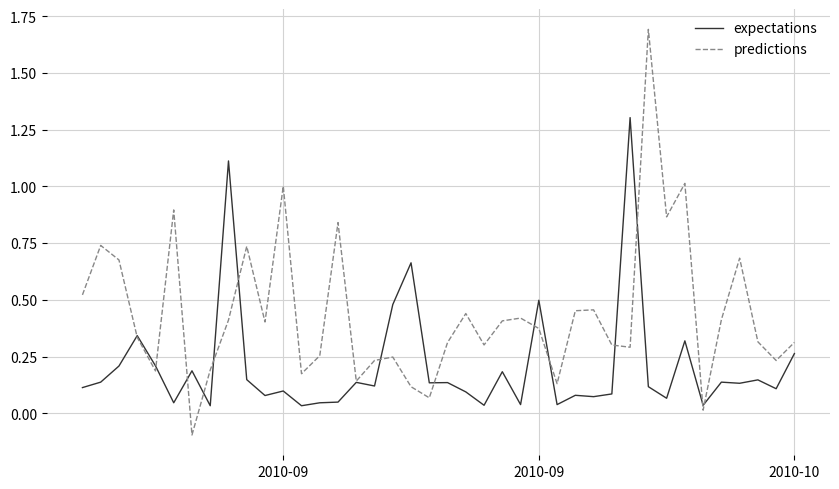

At how many categories does at least one series exceed 0?

40